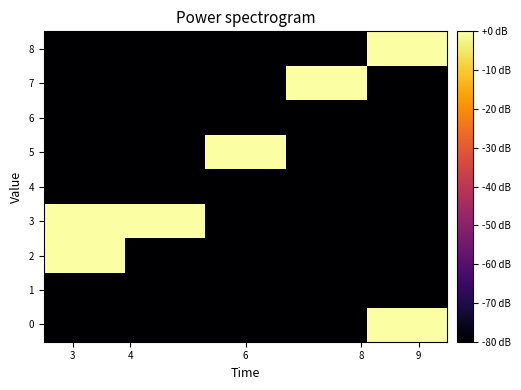

What is the smallest value displayed?

-80